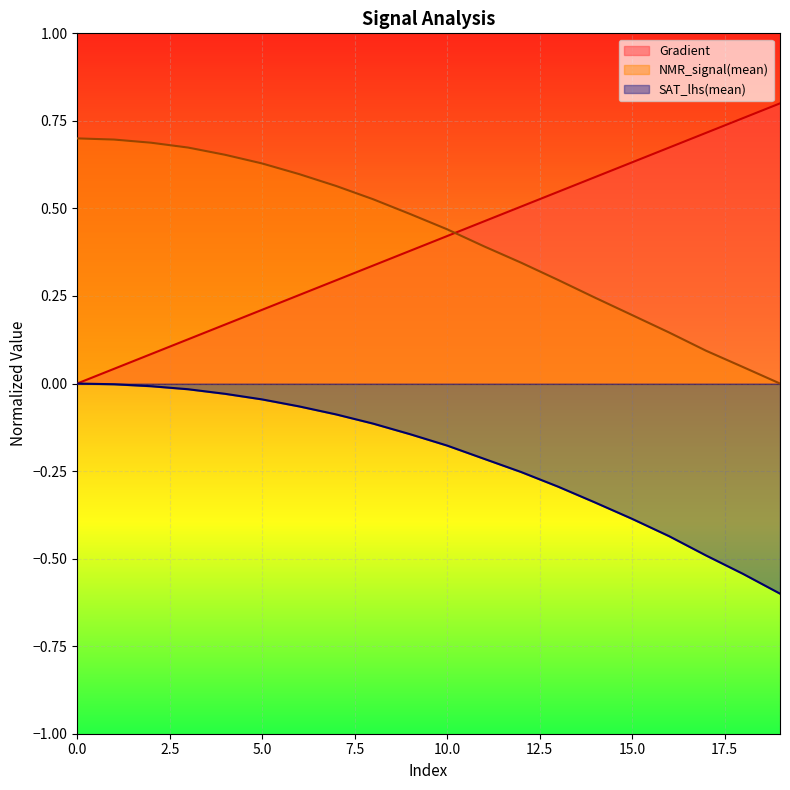

Does the chart display data point markers on the line(s)?

No